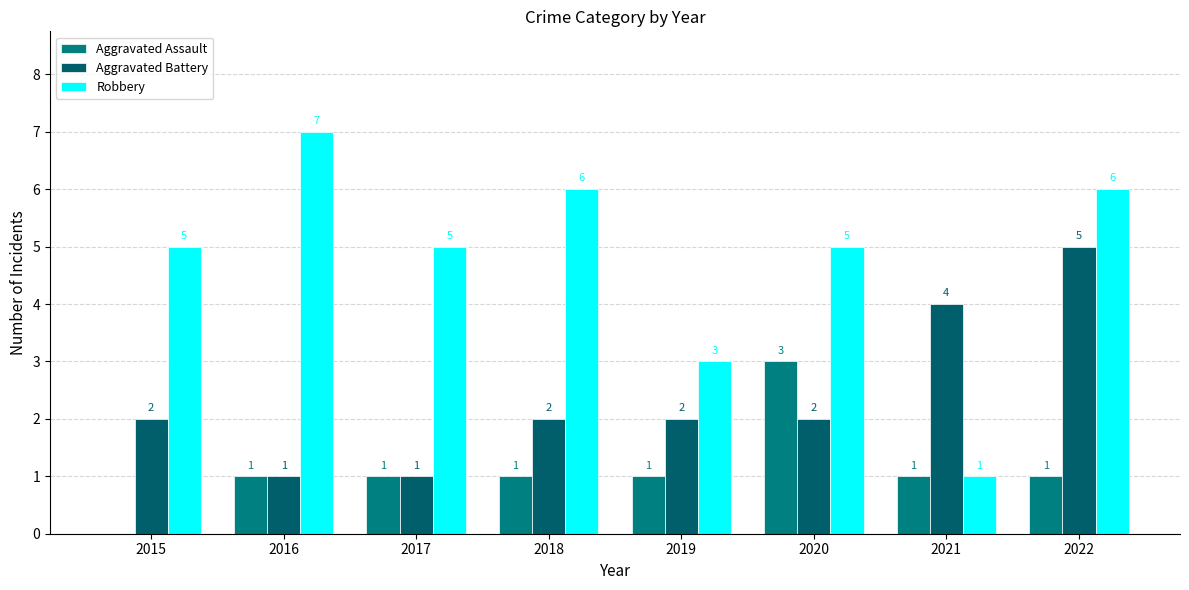

Between 2022 and 2019, which is larger?

2022